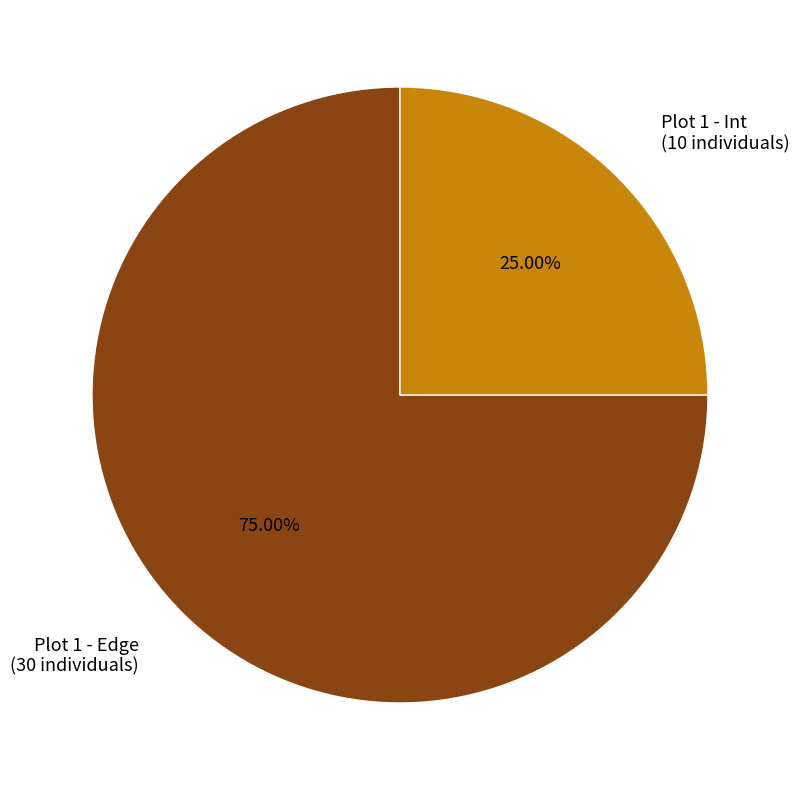

Between Plot 1 - Edge and Plot 1 - Int, which is larger?

Plot 1 - Edge